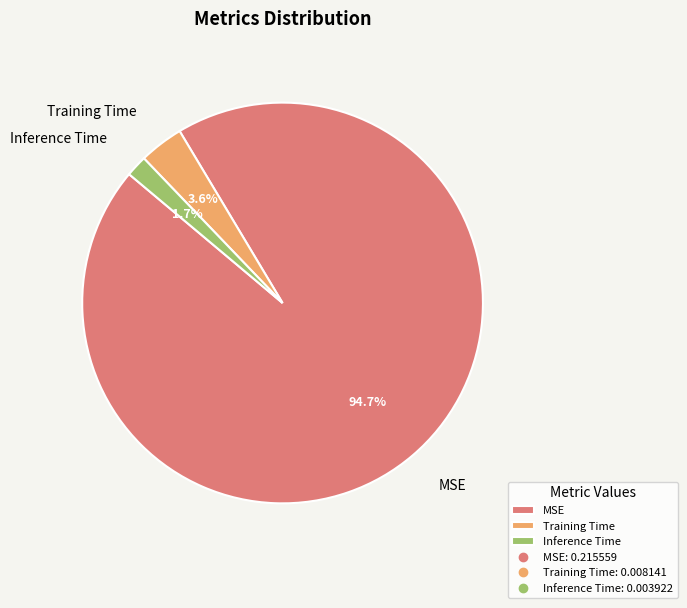

How many slices are in this pie chart?

3